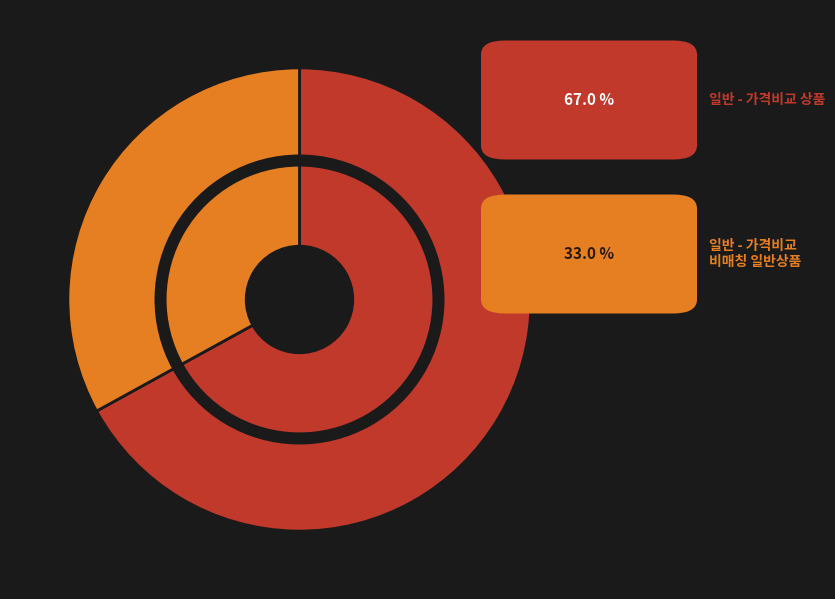

To the nearest percent, what is the average slice percentage?

50%